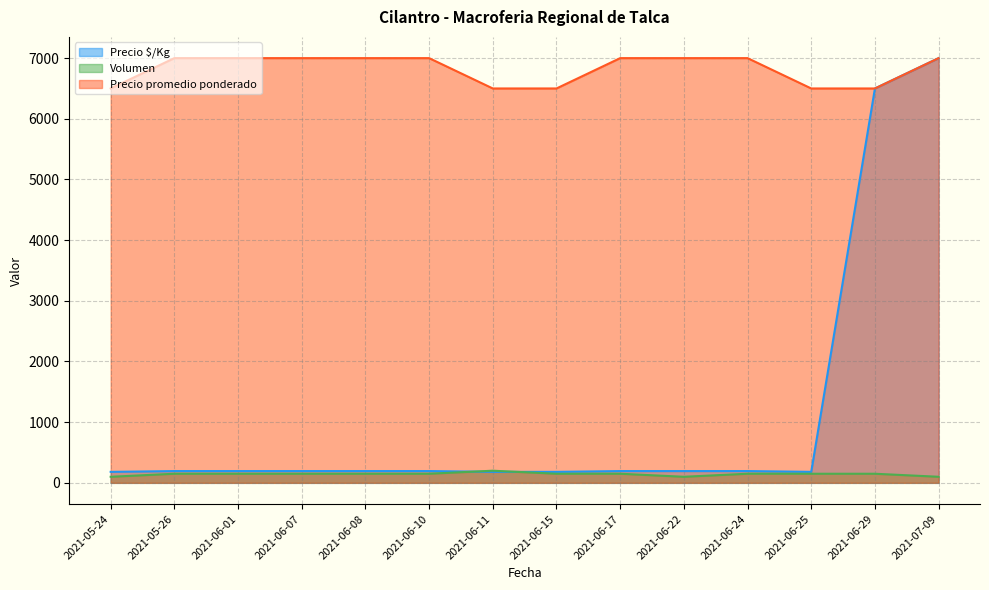

What is the label of the 14th point from the right?

2021-05-24